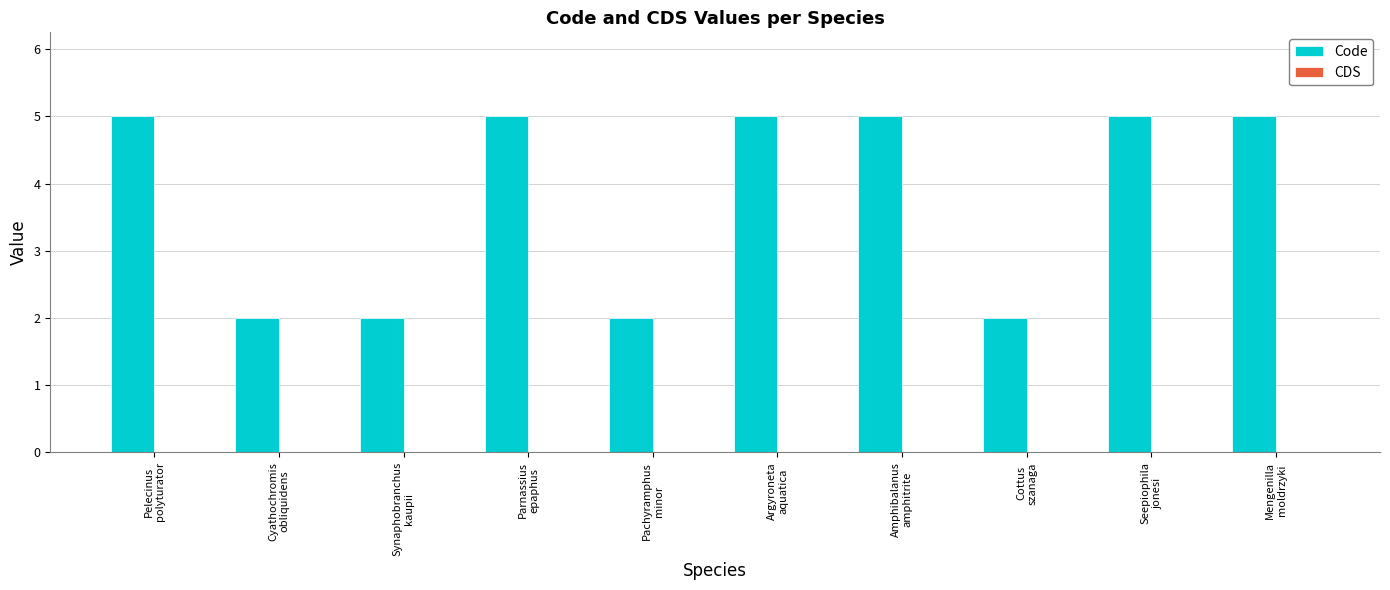

What is the greatest value displayed?

5